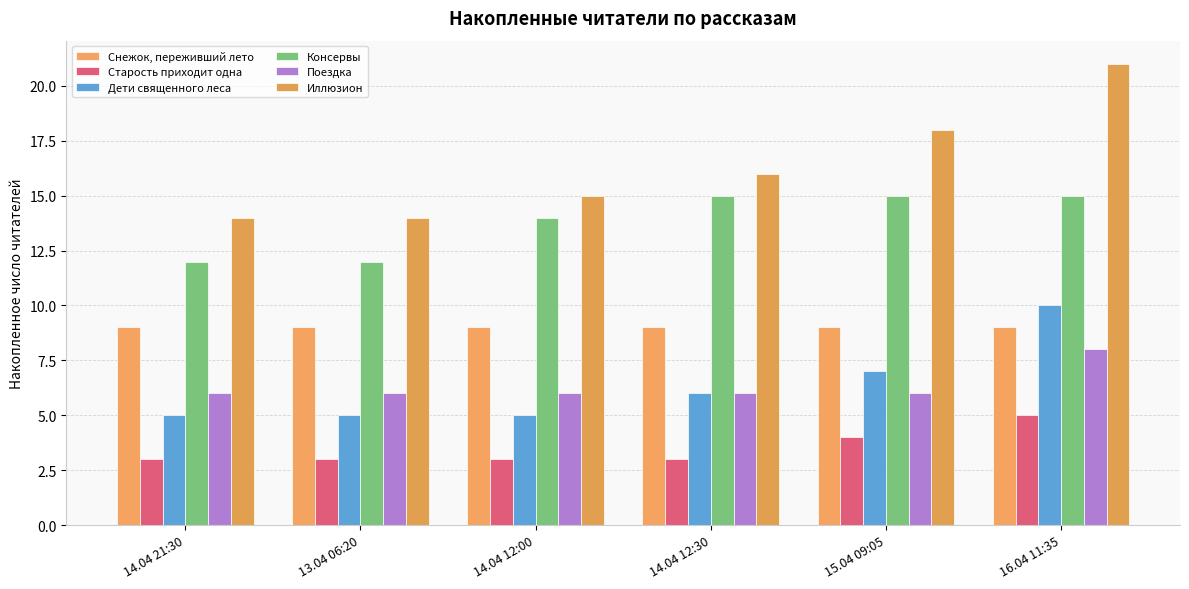

What value does the Дети священного леса series have at 14.04 12:00?

5